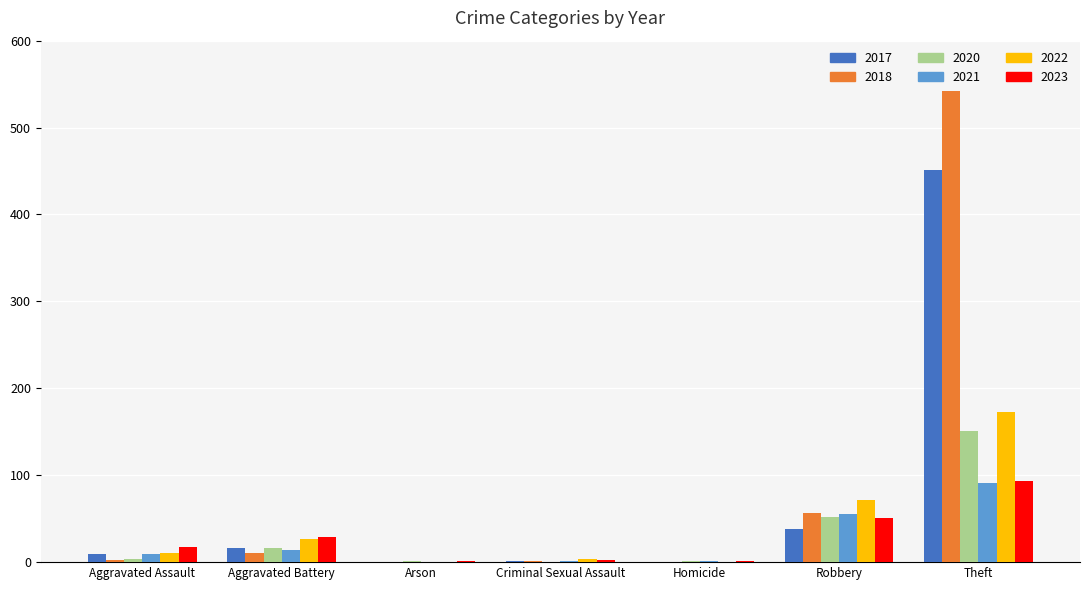

The 2021 series shows 144 at Theft. True or false?

False